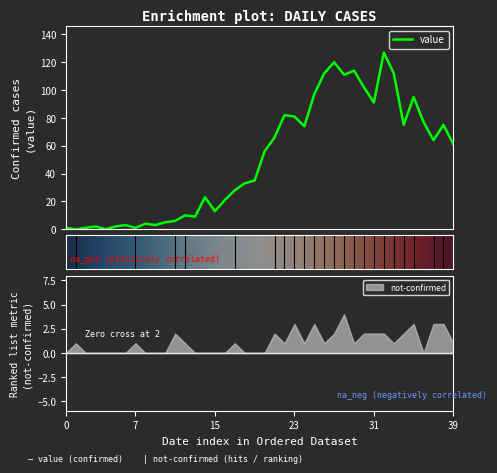

The value at 2020-03-30 is 27. True or false?

False